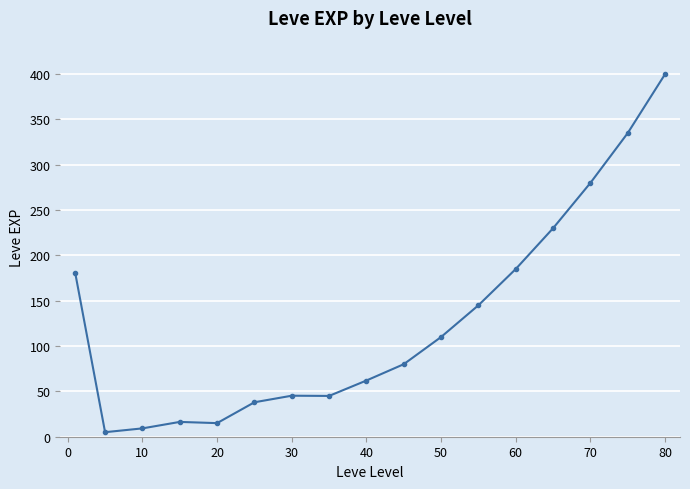

How many data points does each series have?

17